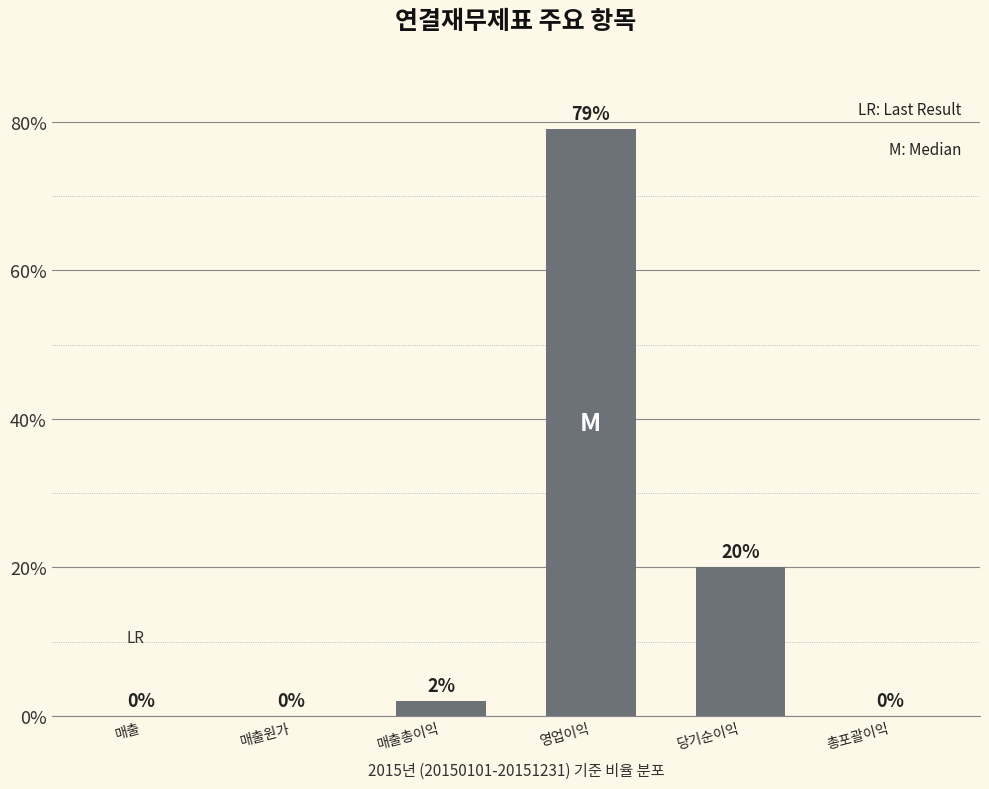

What is the greatest value displayed?

79